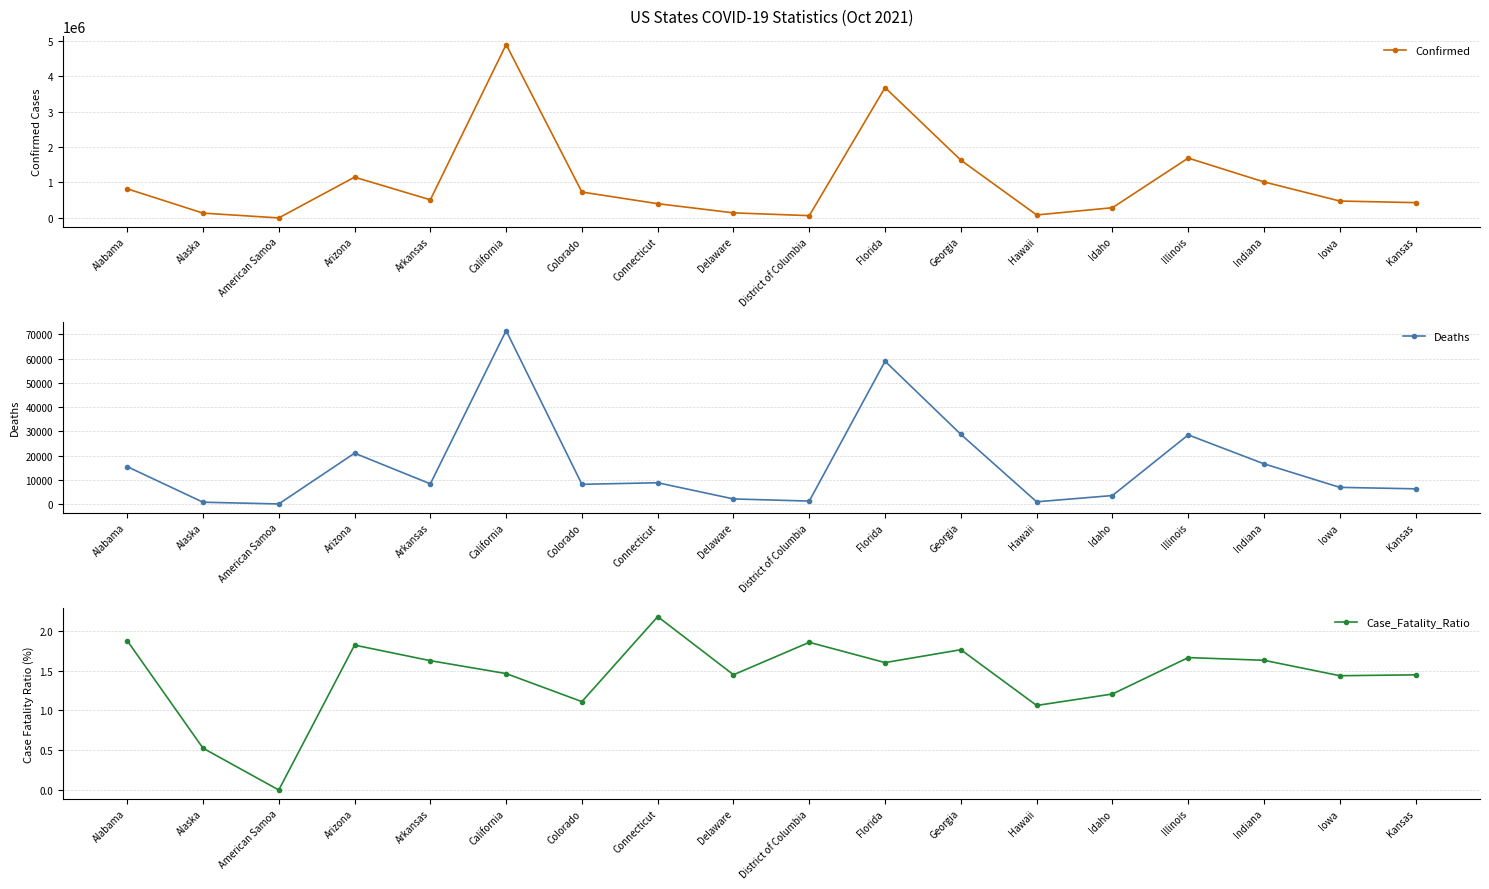

How many lines are shown in the chart?

3